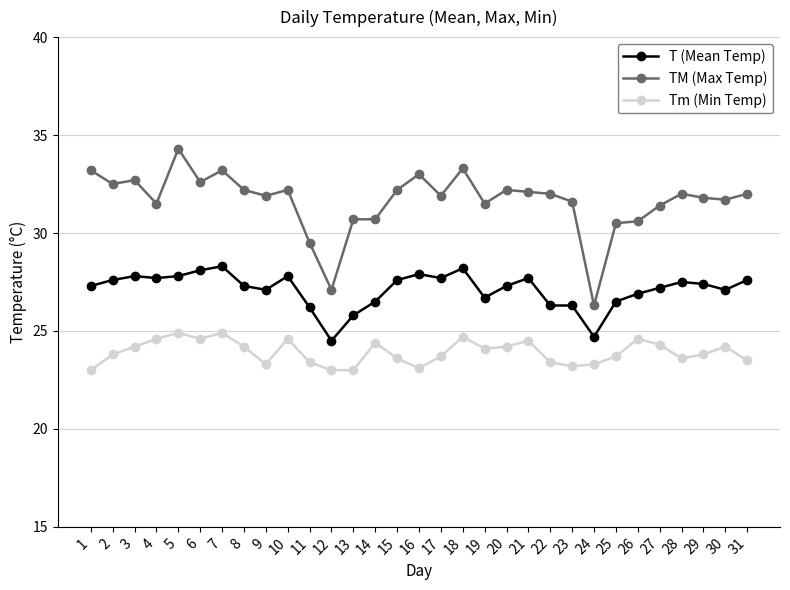

True or false: Tm (Min Temp) has more than 1 interior local peaks.

True